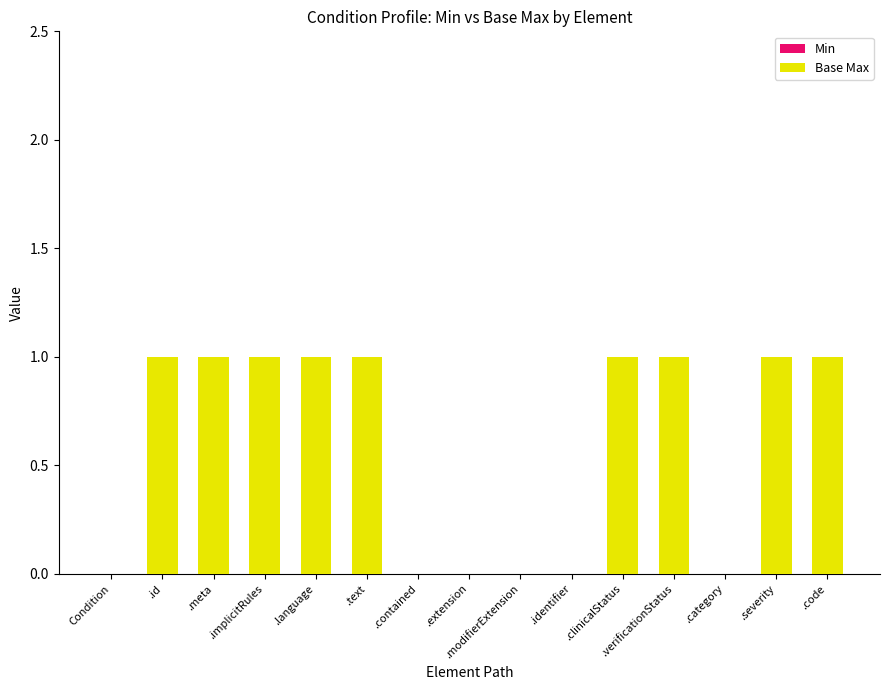

The chart shows a value of 2 at .verificationStatus. True or false?

False